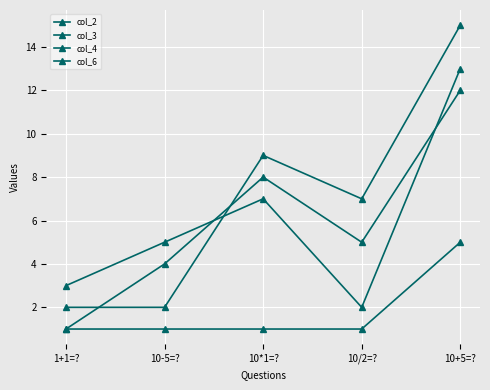

Which series has the largest range (max minus min)?

col_4